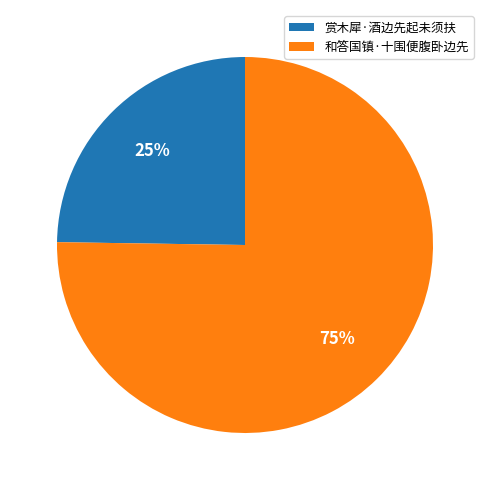

Is 和答国镇·十围便腹卧边先 the majority of the pie?

Yes